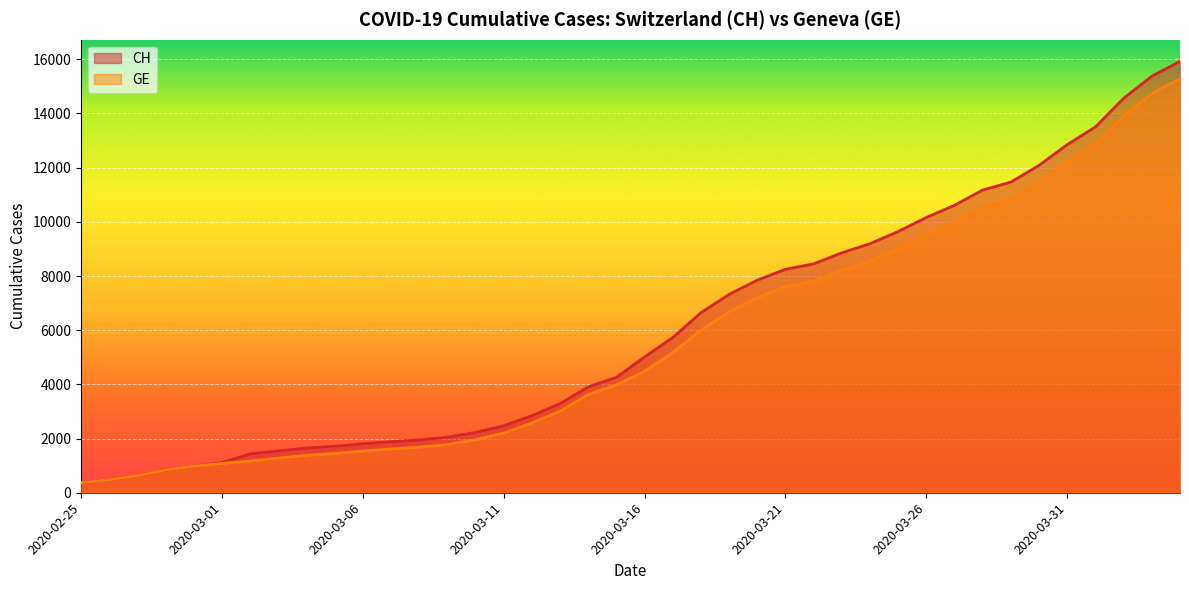

How many lines are shown in the chart?

2